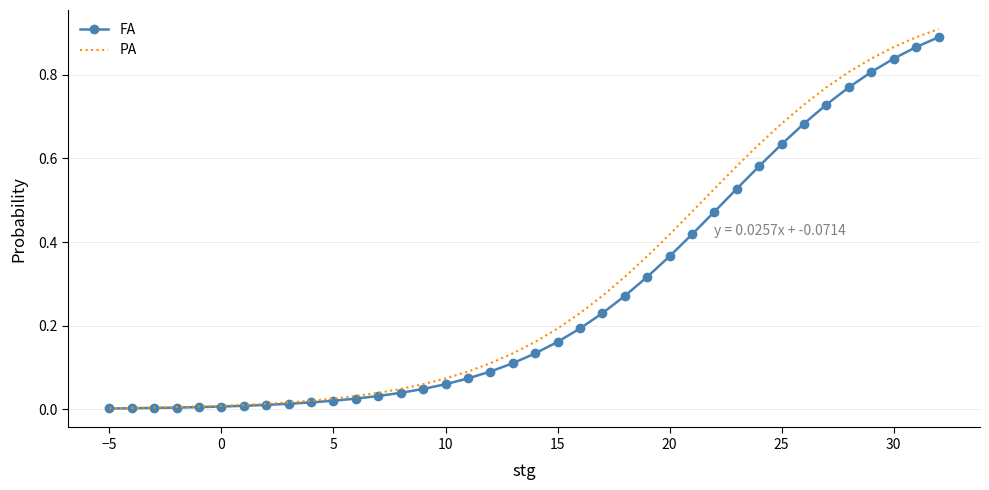

Which series has the widest spread of values?

PA